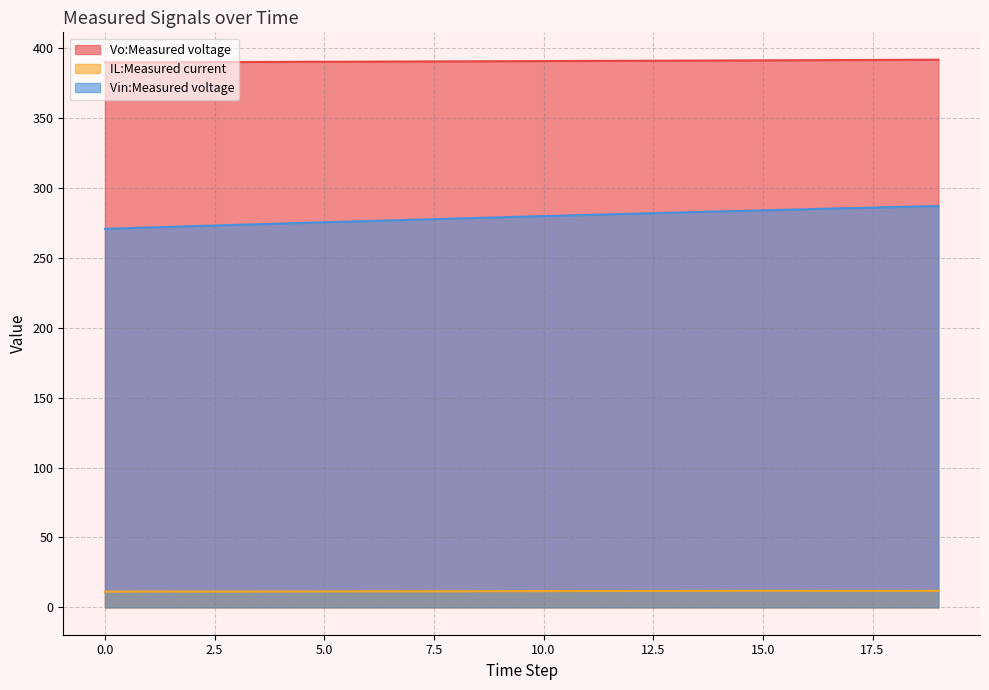

Does the chart have visible grid lines?

Yes